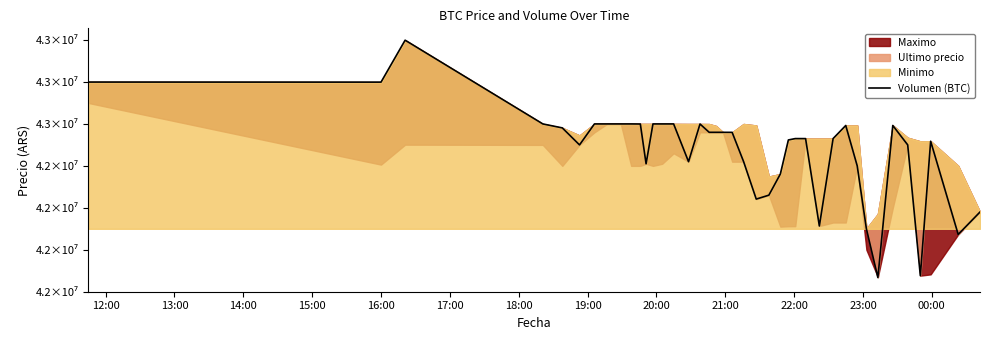

How many data points are less than 42579906?

20